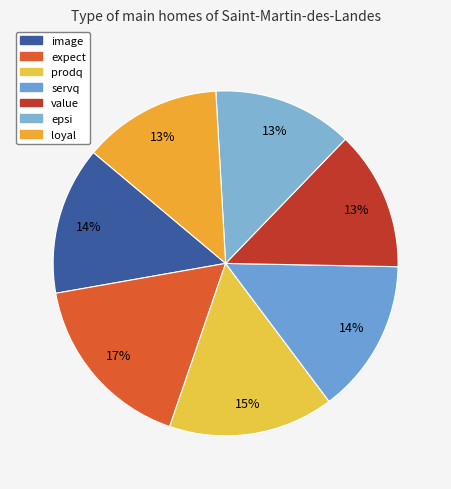

To the nearest percent, what percentage of the pie is prodq?

15%